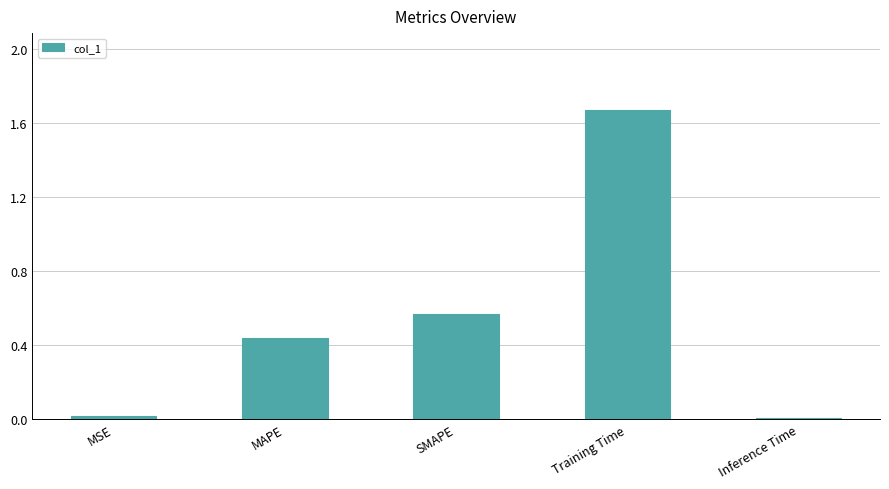

Are the bars horizontal?

No